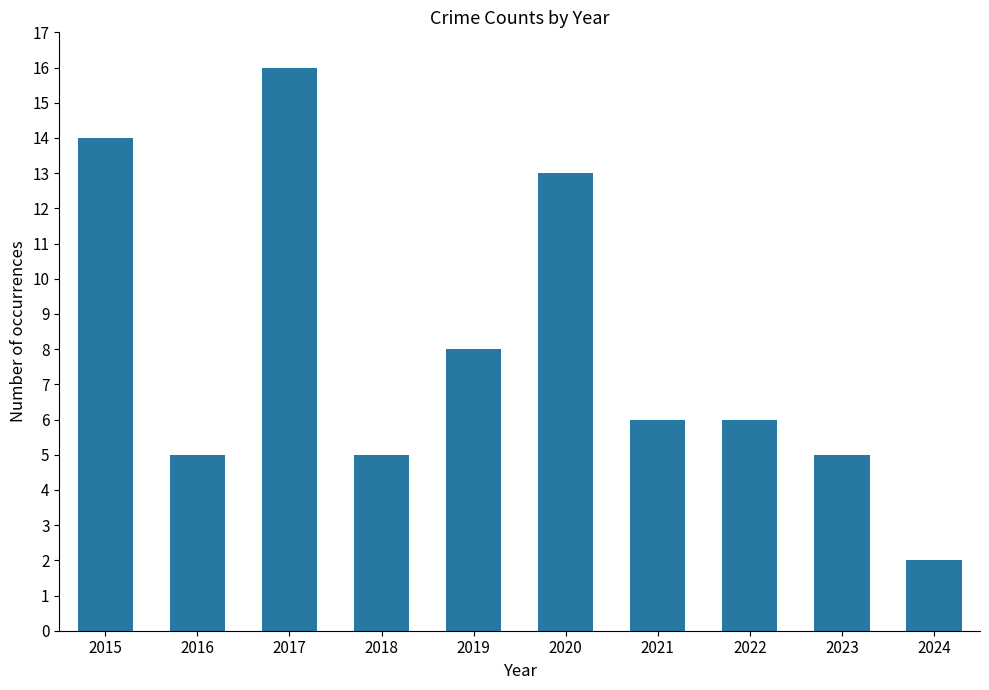

Are the bars horizontal?

No